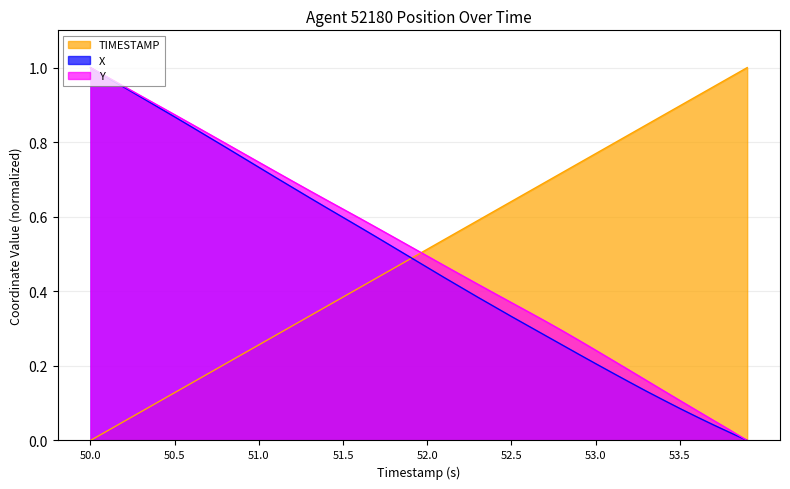

Does the chart display data point markers on the line(s)?

No